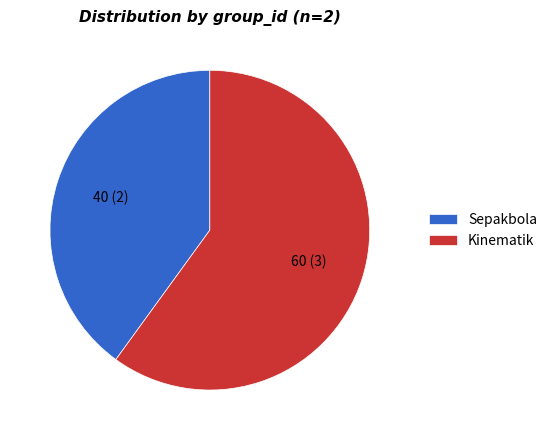

Between Sepakbola and Kinematik, which is larger?

Kinematik